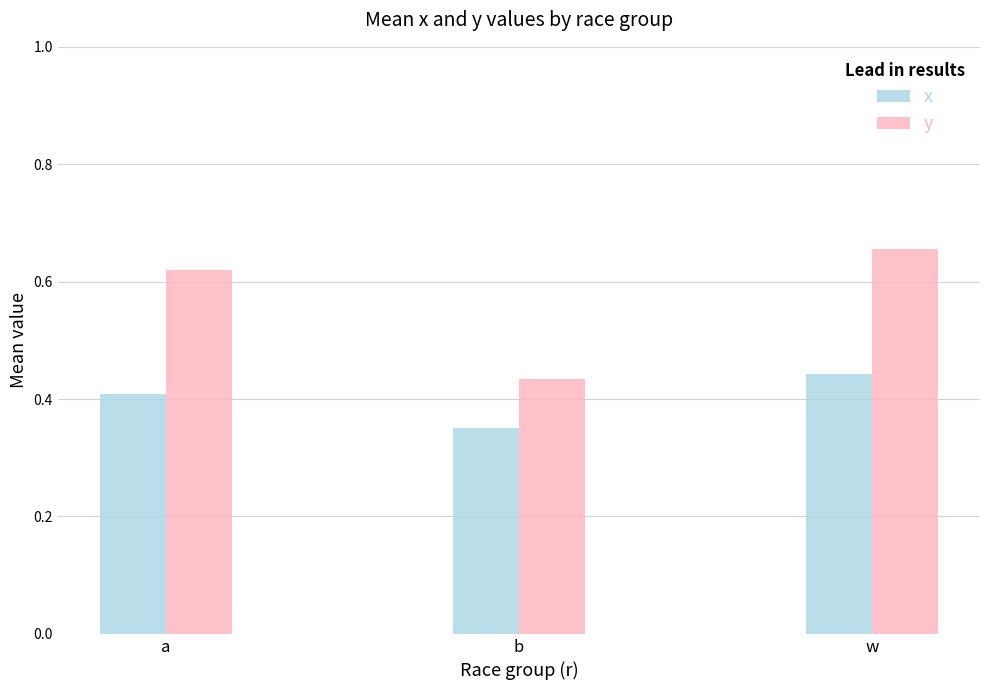

What is the difference between the maximum and minimum values in the x series?

0.1